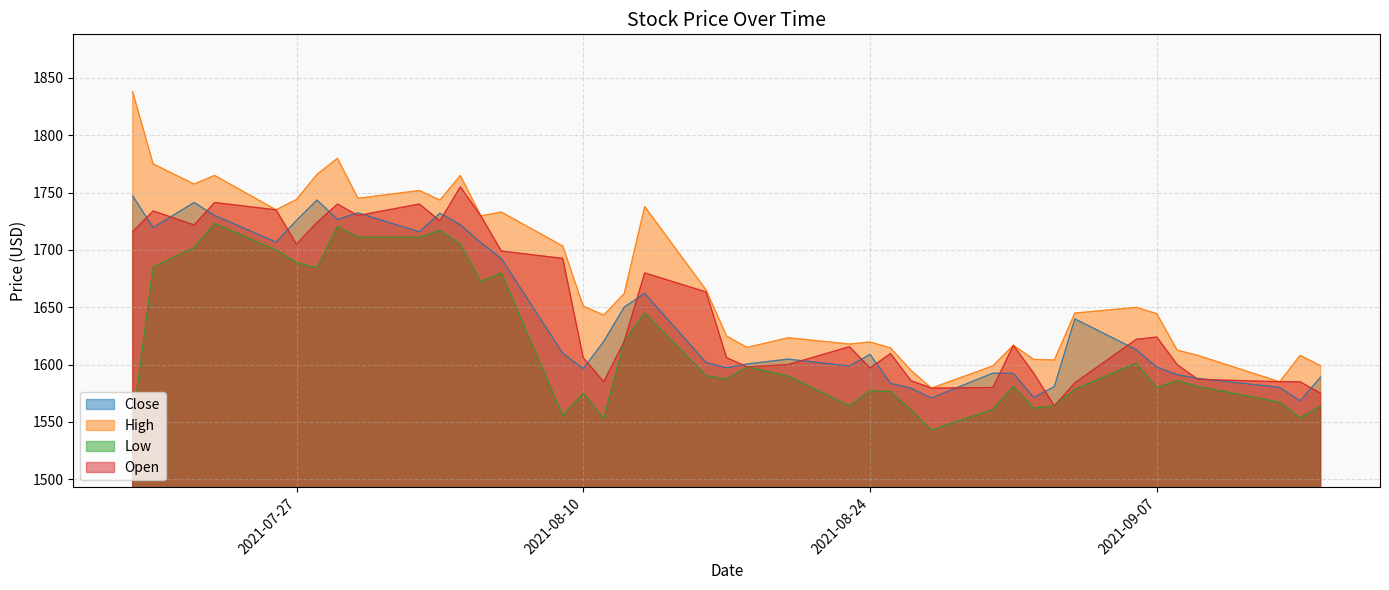

What is the spread (max minus min) of values at 2021-08-18?

16.9